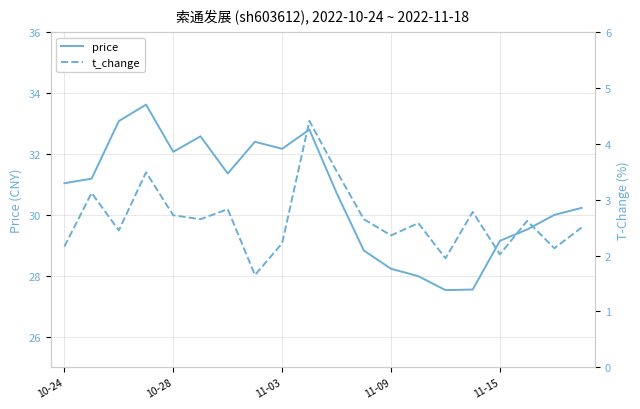

Does the chart have visible grid lines?

Yes